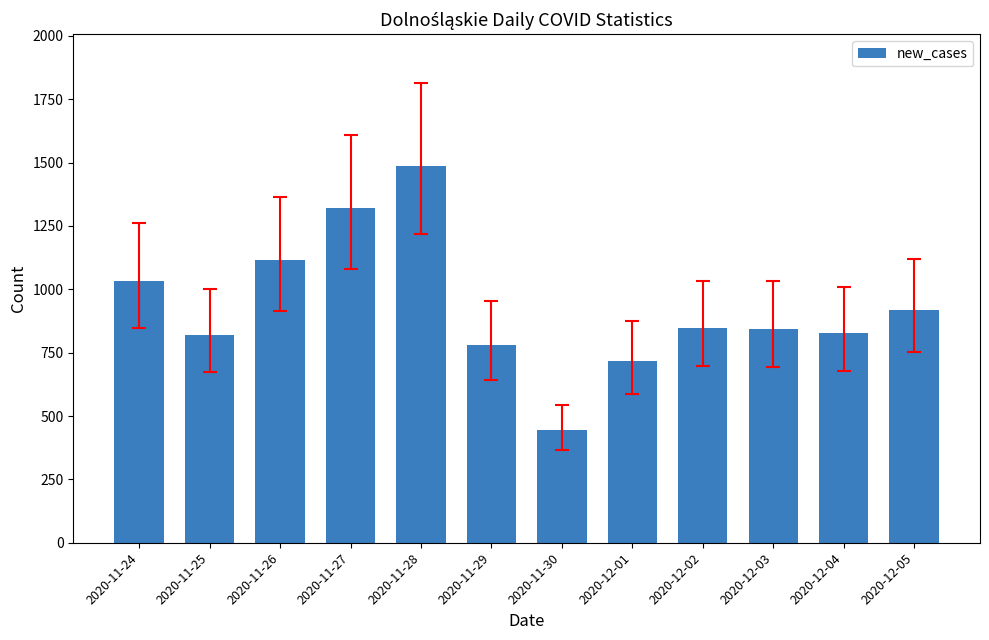

The chart shows a value of 848 at 2020-12-02. True or false?

True